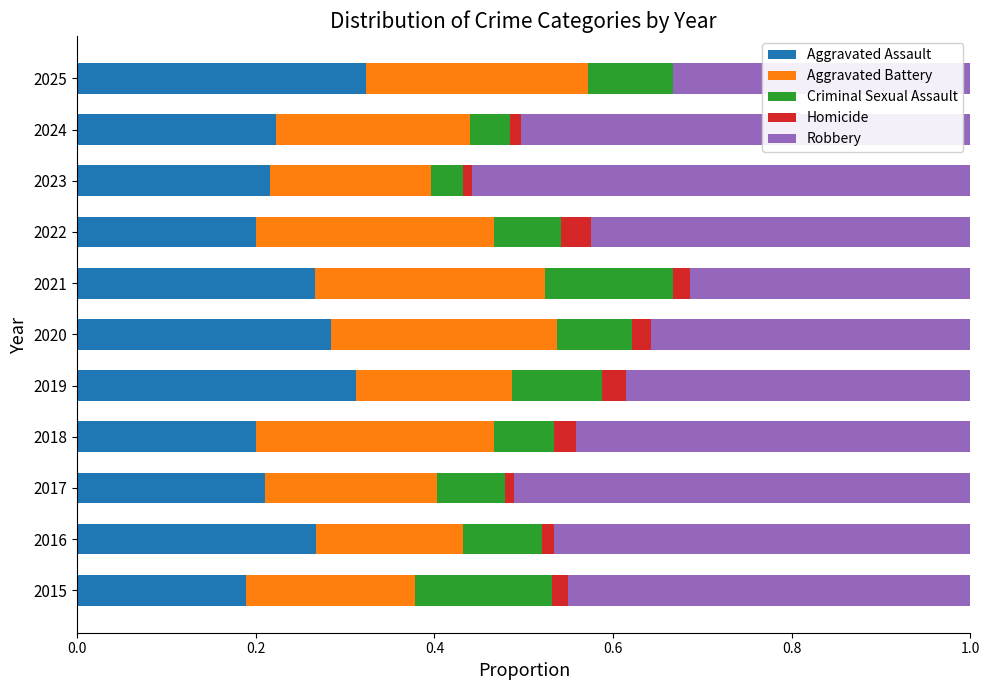

What are all the series names shown in the legend?

Aggravated Assault, Aggravated Battery, Criminal Sexual Assault, Homicide, Robbery